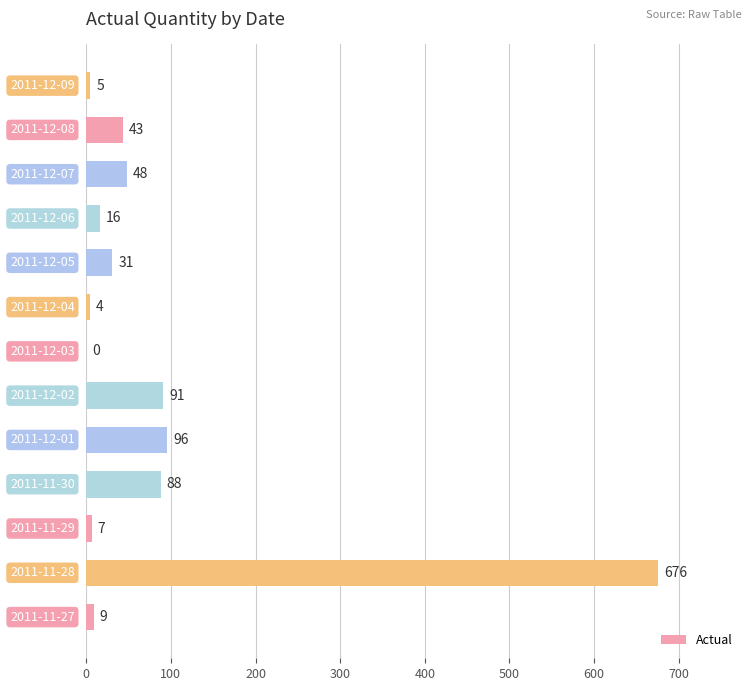

What is the greatest value displayed?

676